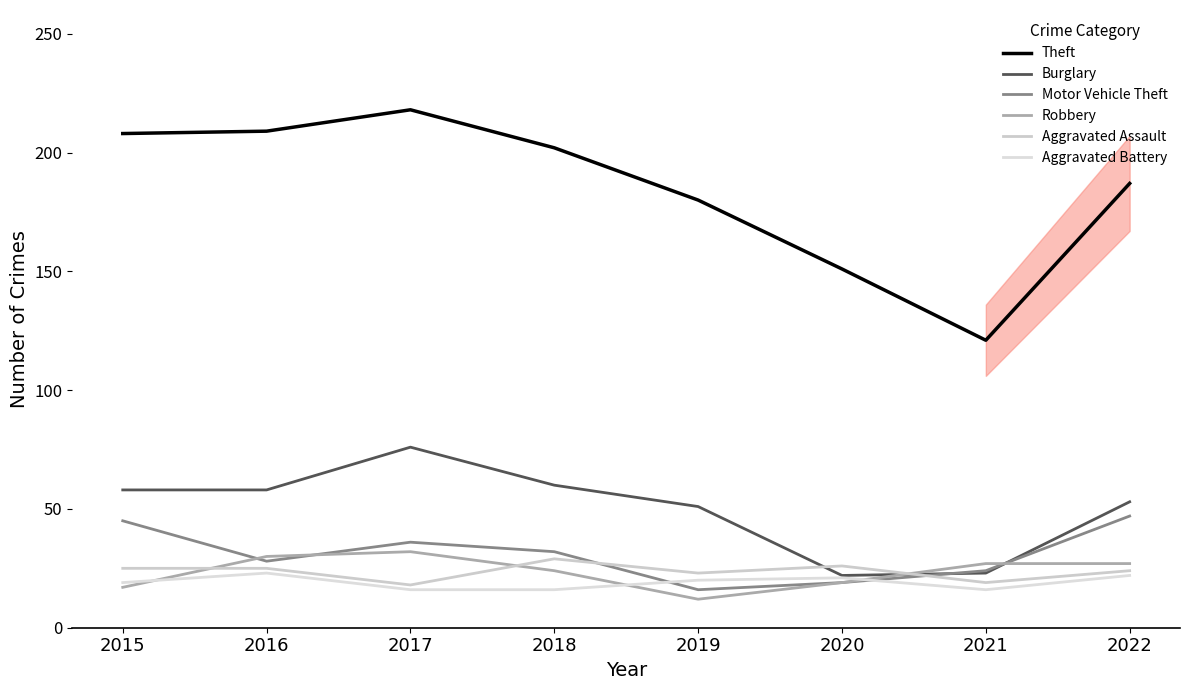

How many interior local valleys does the Motor Vehicle Theft series have?

2